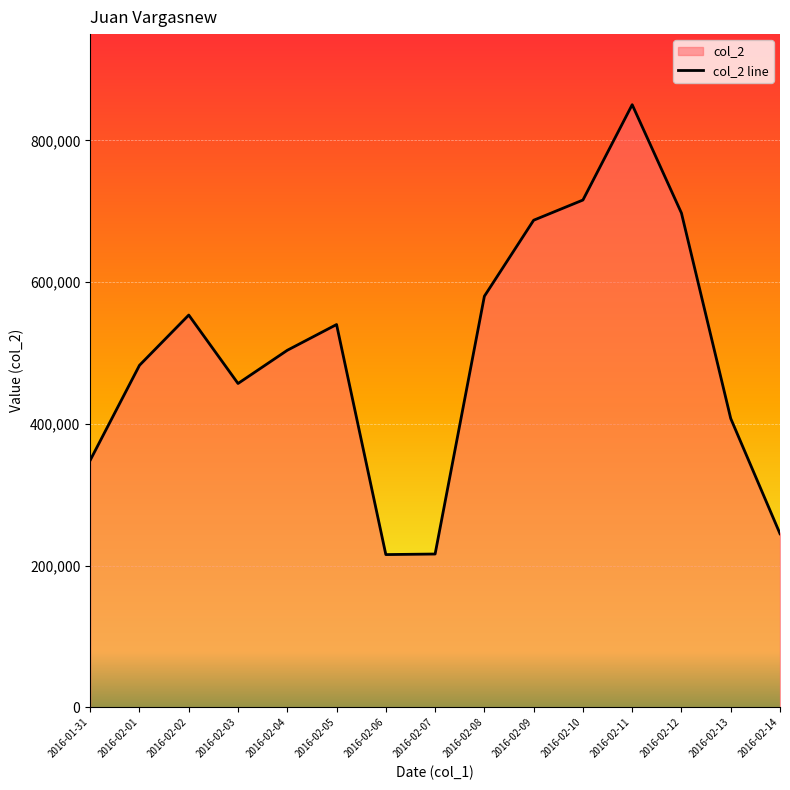

Which label corresponds to the smallest value in the chart?

2016-02-06